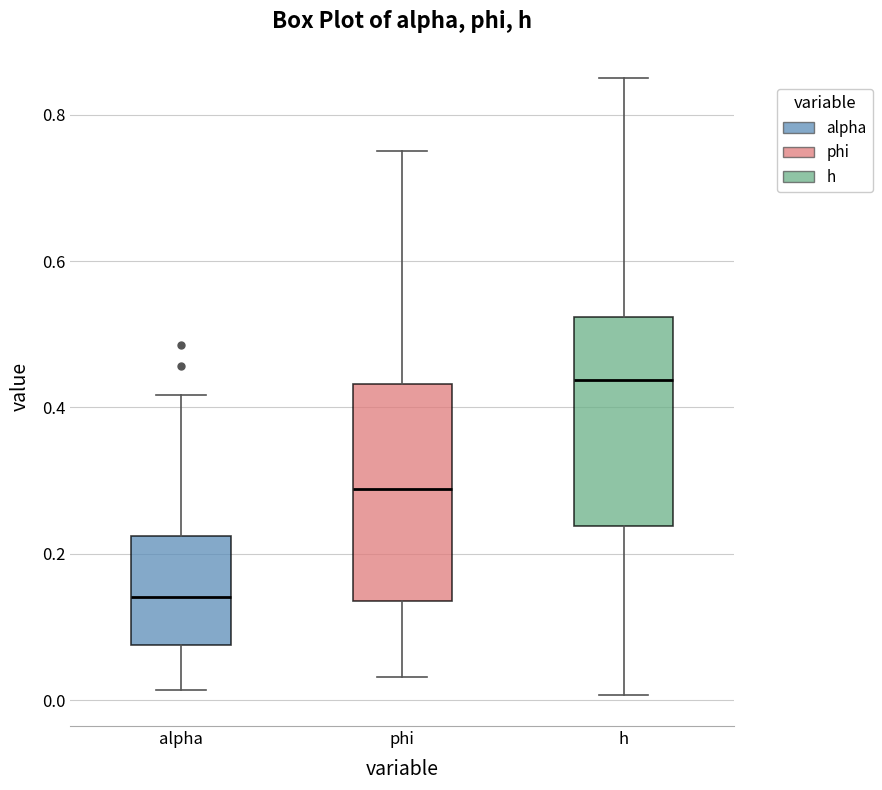

Where does the lower whisker of the box for alpha end on the y-axis? The values are not printed on the chart, so give them approximately, as read against the axis.

0.02